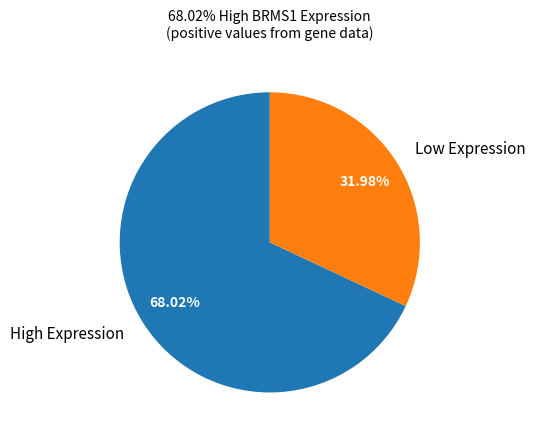

What is the smallest slice in the pie chart?

Low Expression